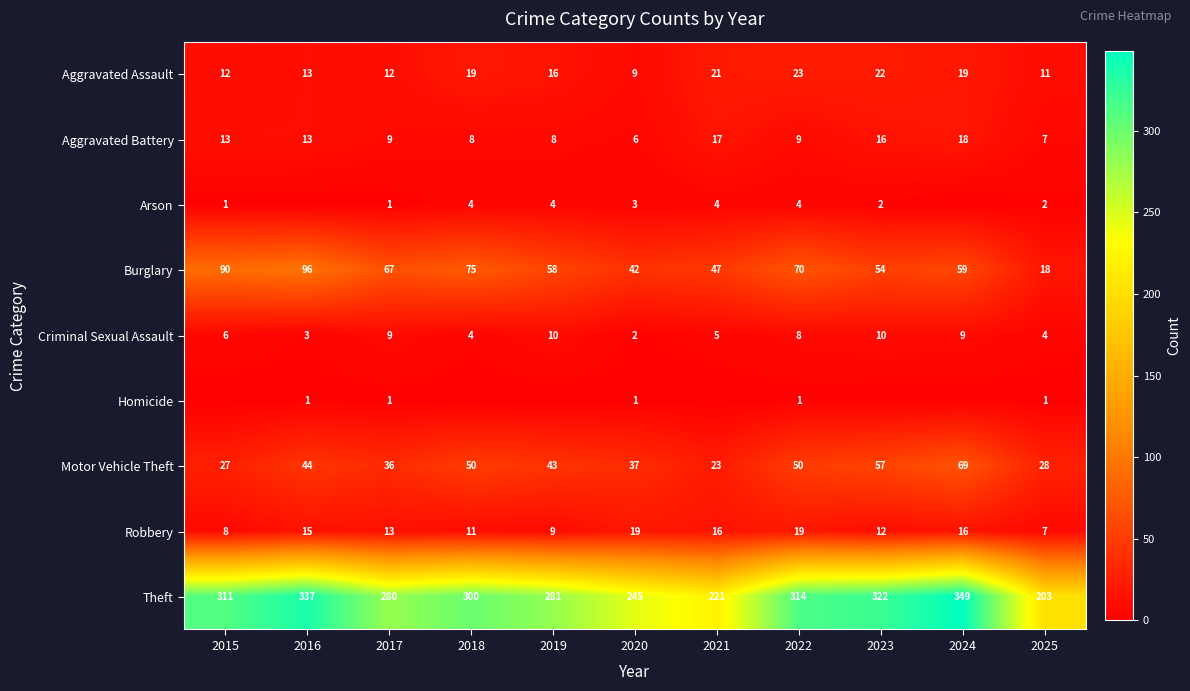

What is the sum of all Aggravated Assault values?

177